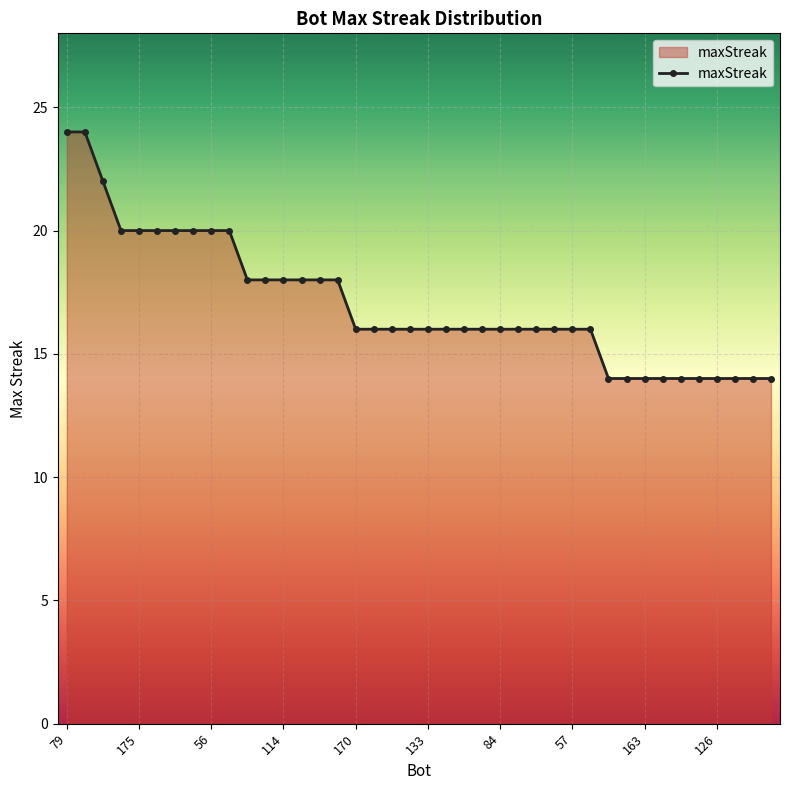

What is the average value?

17